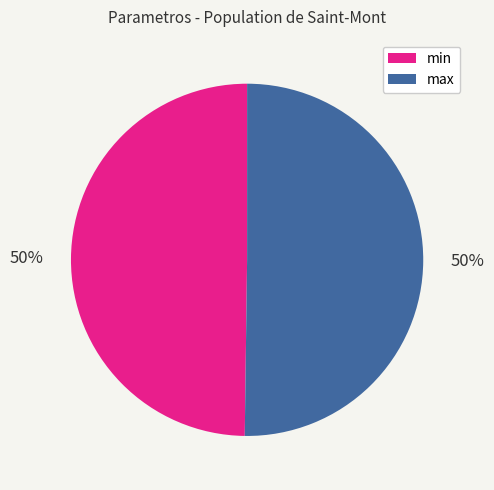

The min slice represents 58% of the pie. True or false?

False